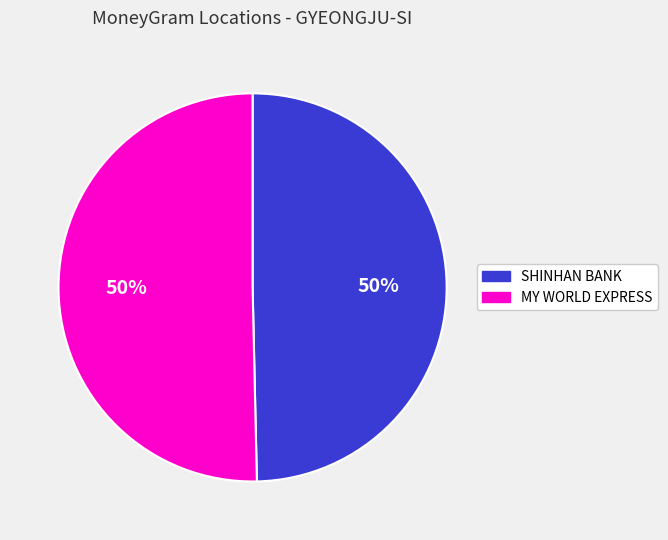

To the nearest percent, what is the average slice percentage?

50%